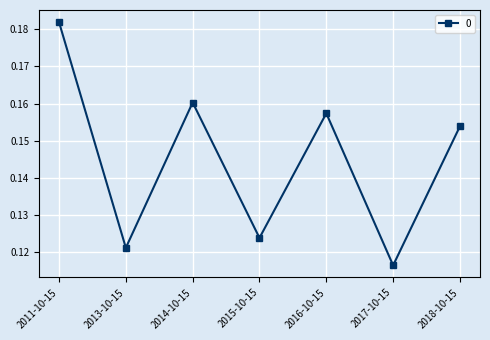

Where is the data nearest to the value 0?

2017-10-15